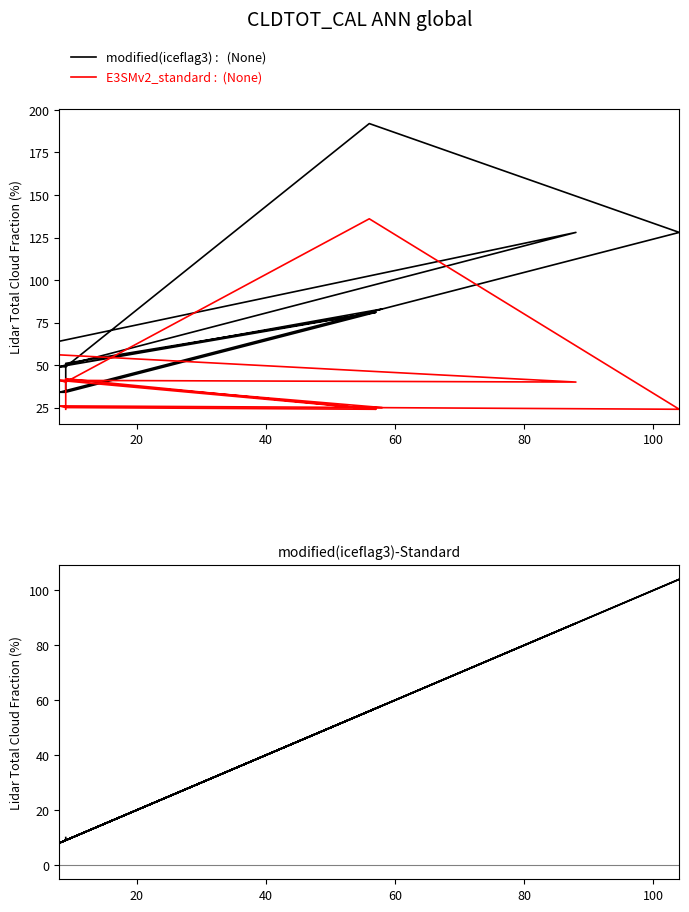

Does the chart have visible grid lines?

No